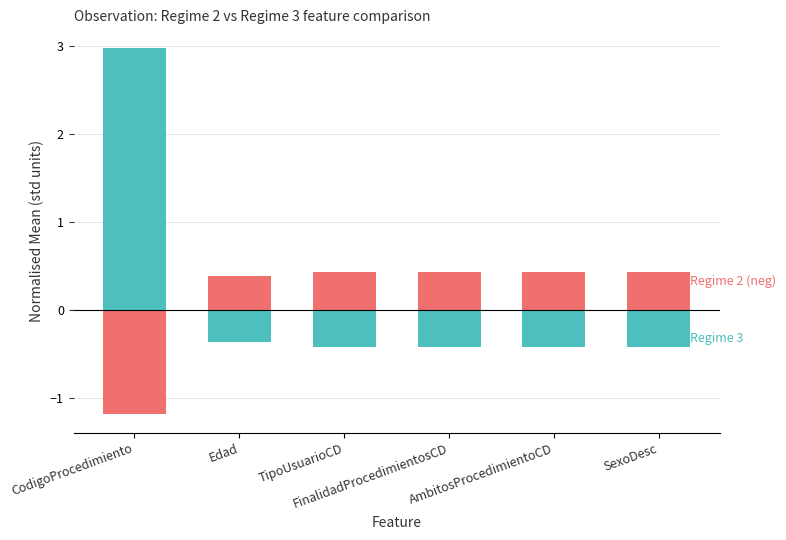

How many positive values does the Regime 3 series have?

1